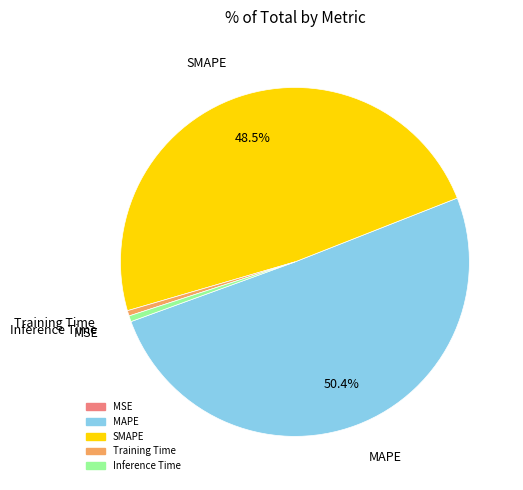

Does MAPE account for over 50% of the chart?

Yes